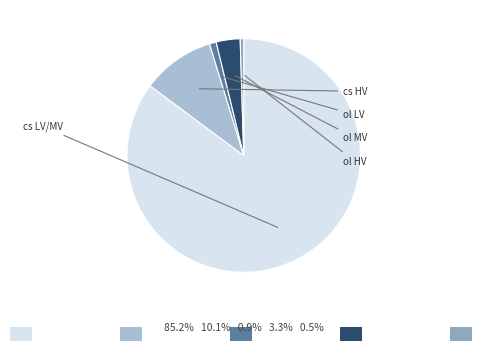

Count the number of slices in the pie.

5